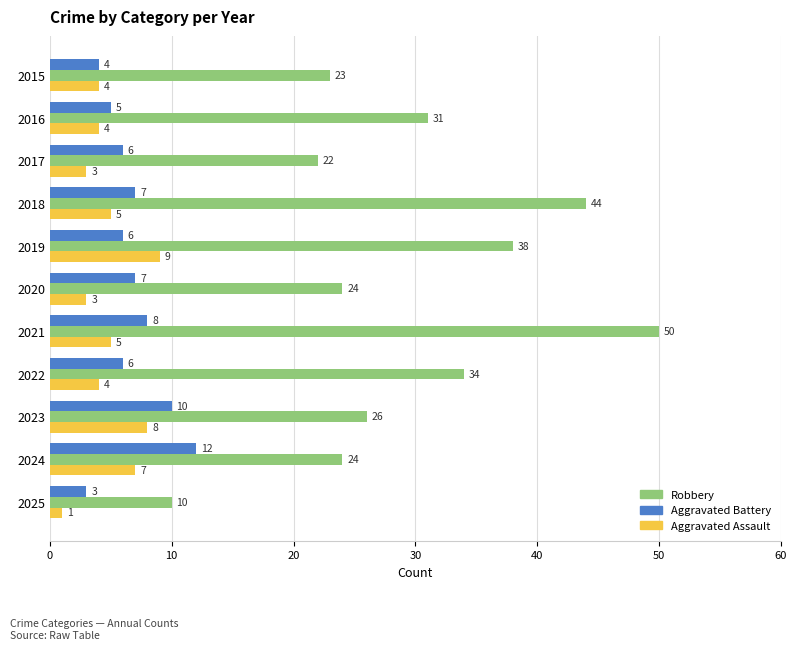

What are all the series names shown in the legend?

Robbery, Aggravated Battery, Aggravated Assault